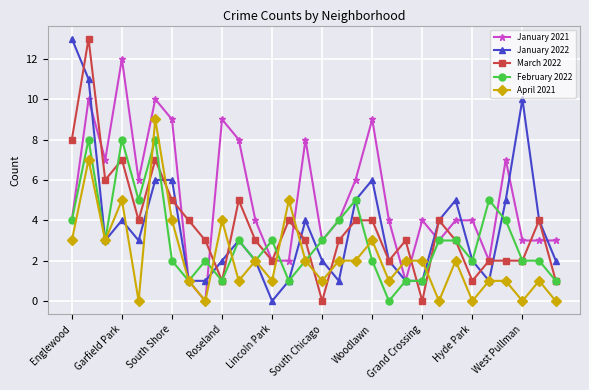

True or false: February 2022 has more than 2 interior local peaks.

True